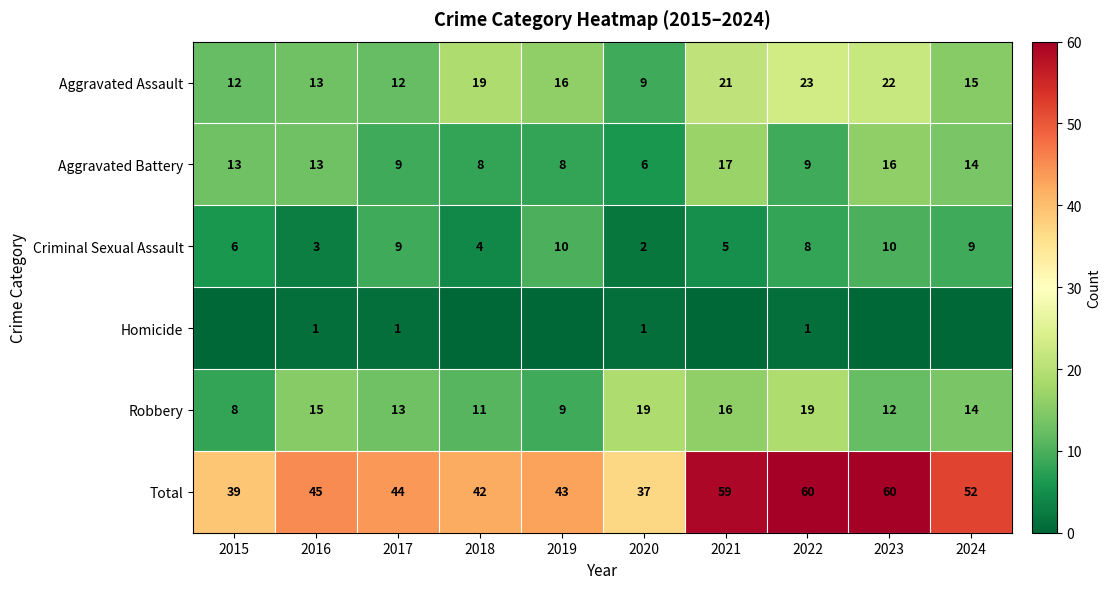

What is the difference between the second highest and second lowest values in the Aggravated Assault series?

10